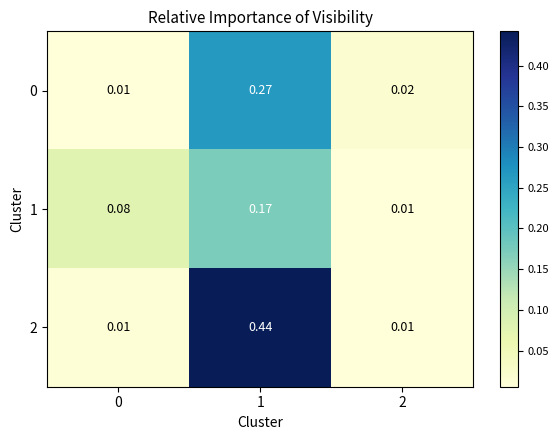

Reading left to right, what are all the values shown in this chart?

0: 0=0.0	1=0.3	2=0.0
1: 0=0.1	1=0.2	2=0.0
2: 0=0.0	1=0.4	2=0.0